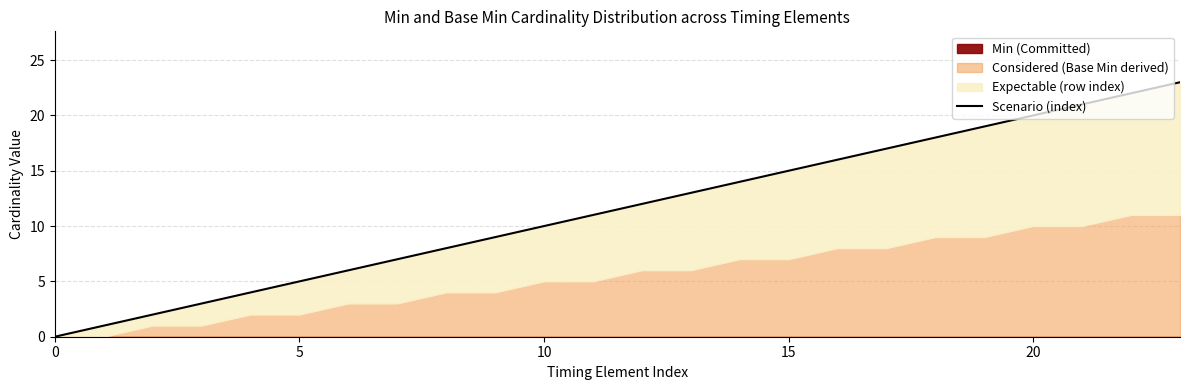

Which category has the highest value across all series?

23